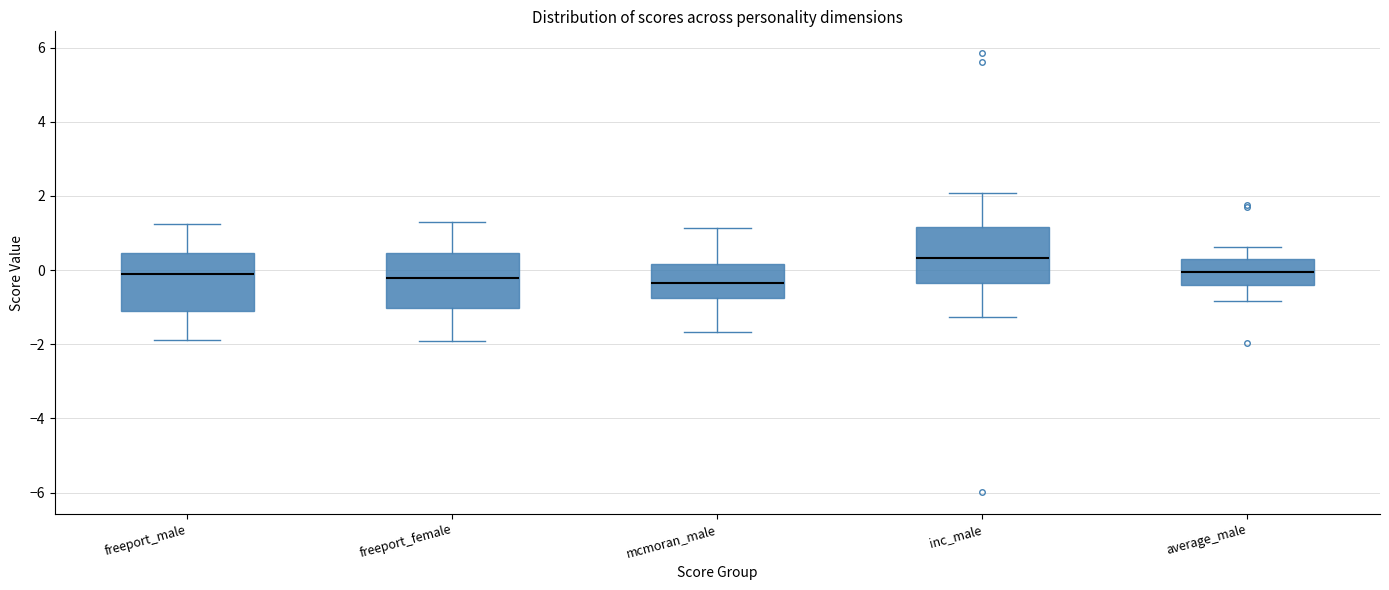

Reading left to right, read every box against the y-axis: the position of its median line, the range the box covers, and the ends of its whiskers. The values are not printed on the chart, so give them approximately, as read against the axis.

freeport_male: median 0.0, box -1.2 to 0.4, whiskers -1.8 to 1.2
freeport_female: median -0.2, box -1.0 to 0.4, whiskers -2.0 to 1.2
mcmoran_male: median -0.4, box -0.8 to 0.2, whiskers -1.6 to 1.2
inc_male: median 0.4, box -0.4 to 1.2, whiskers -1.2 to 2.0
average_male: median 0.0, box -0.4 to 0.2, whiskers -0.8 to 0.6